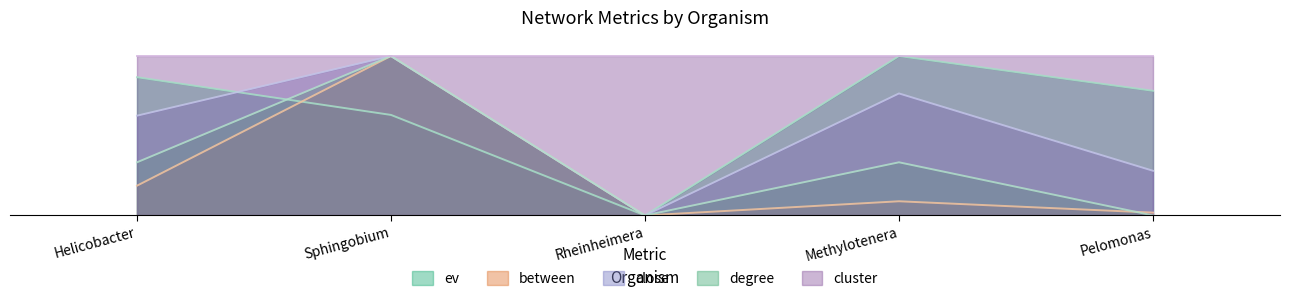

What position from the left is Rheinheimera?

3